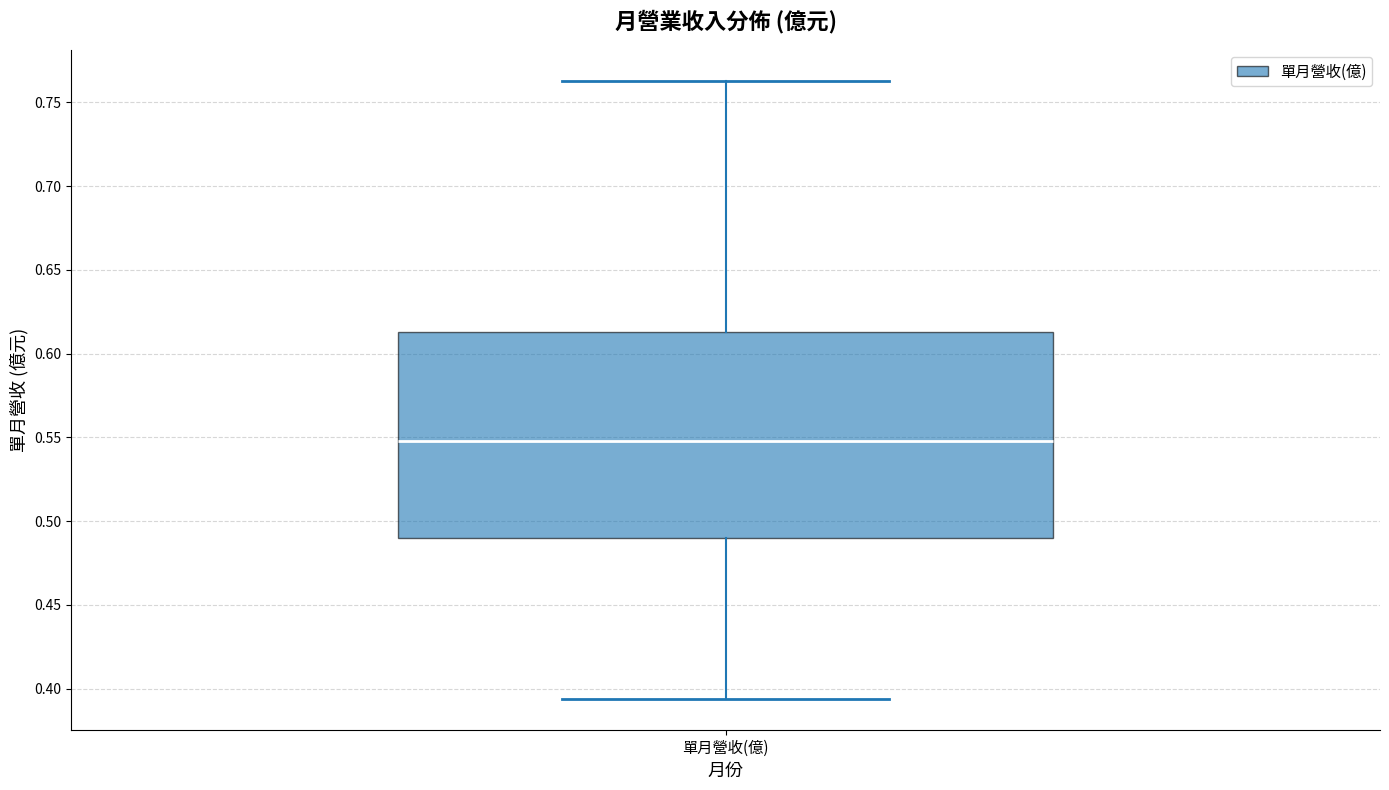

Transcribe this box plot: give where the median line is, the range the box spans, and where the two whiskers end, as read against the y-axis. The values are not printed on the chart, so give them approximately, as read against the axis.

median 0.550, box 0.490 to 0.615, whiskers 0.395 to 0.765